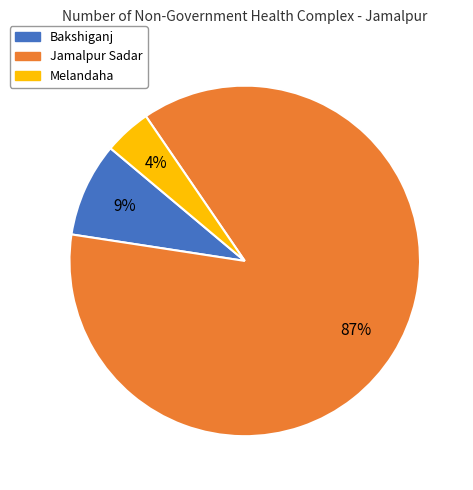

Is there a majority slice in this chart?

Yes